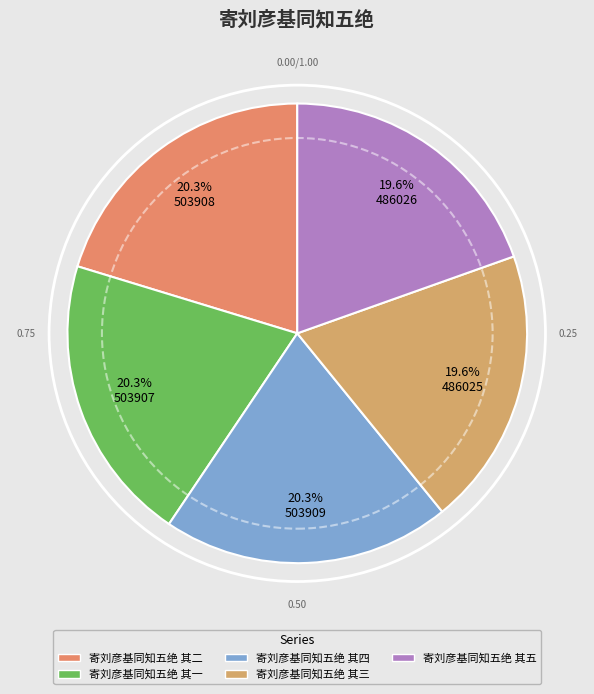

Does 寄刘彦基同知五绝 其二 represent more than half of the total?

No